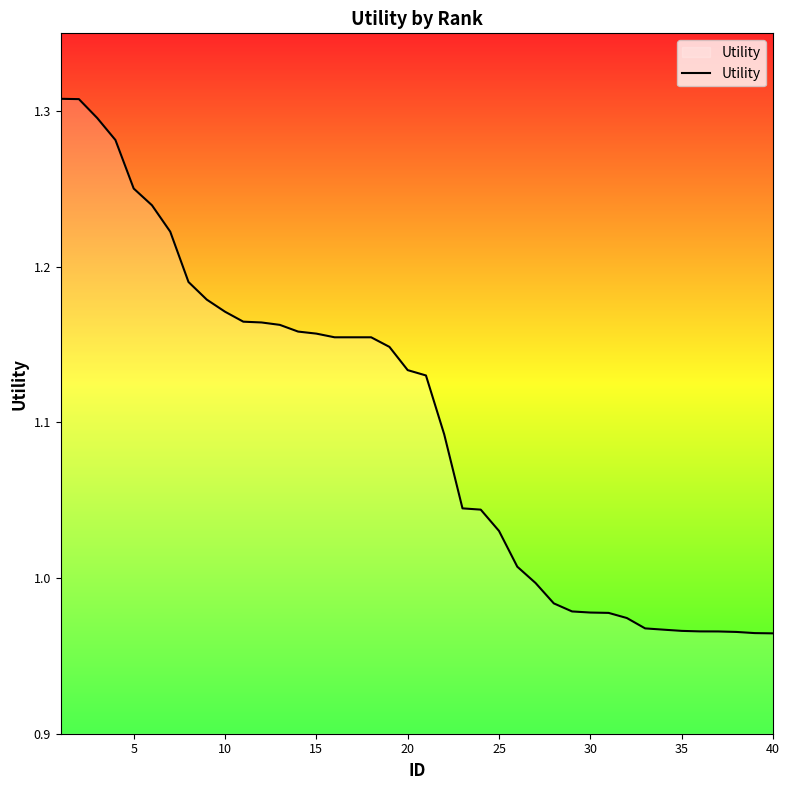

What is the difference between the maximum and minimum values?

0.3